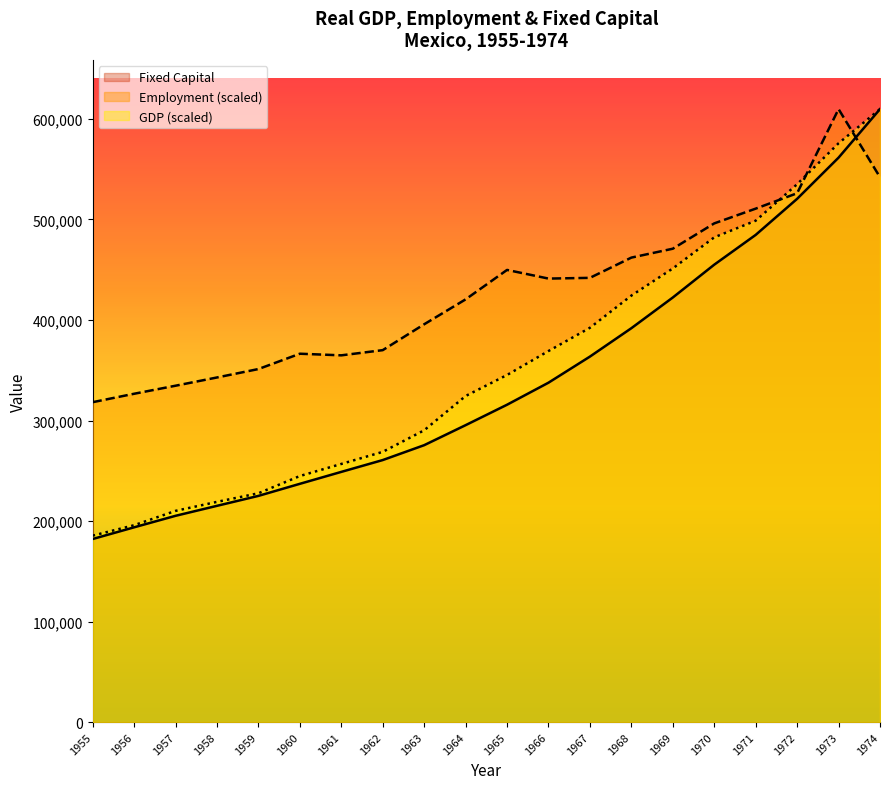

Is it true that Fixed Capital equals 237026.0 at 1960?

True